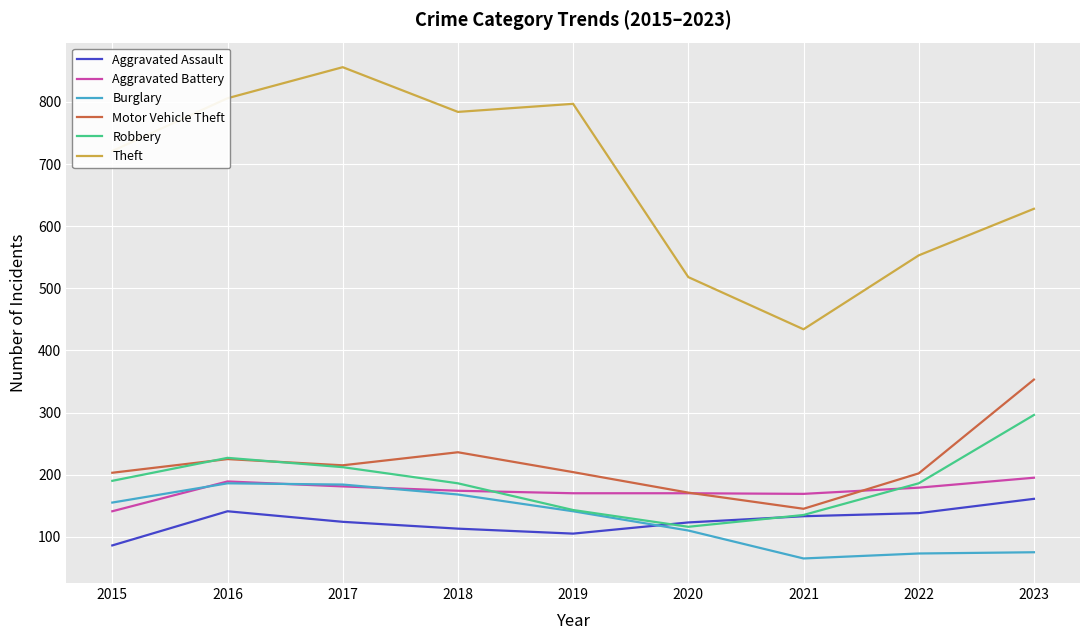

What is the smallest value displayed?

65